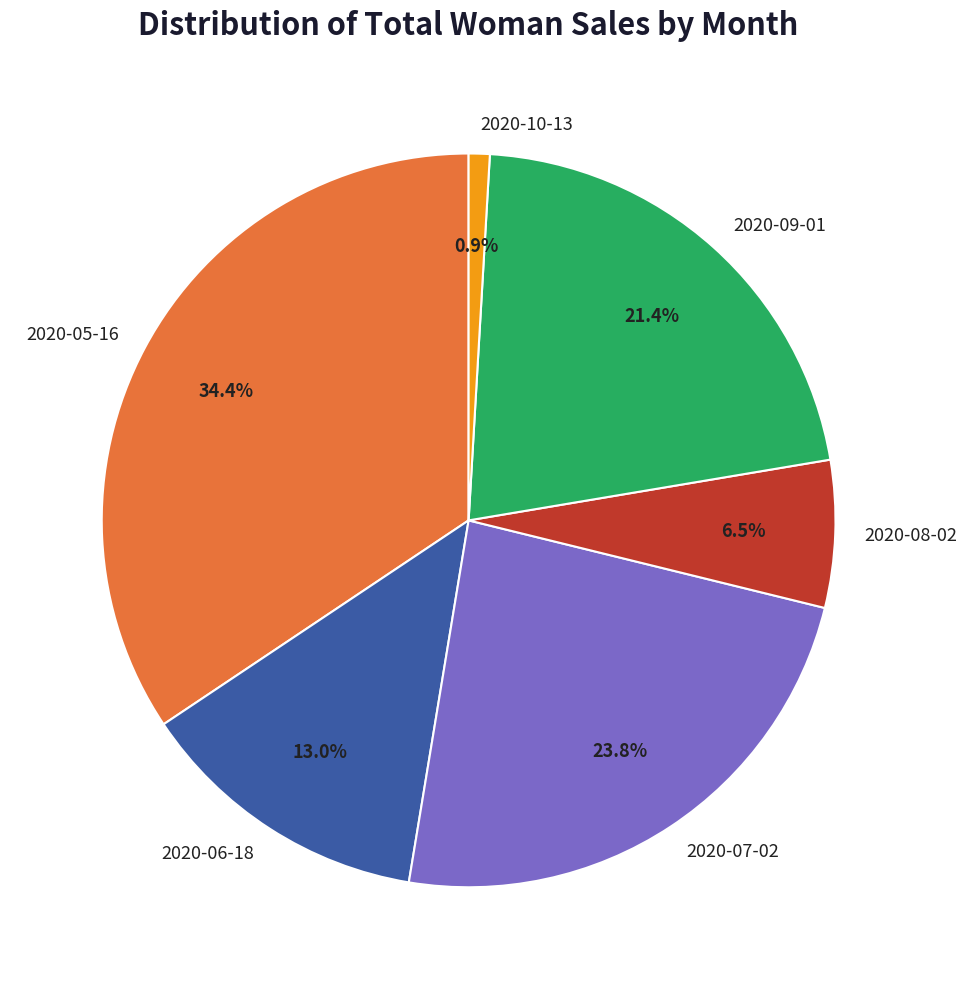

What is the ratio of the value at 2020-08-02 to the value at 2020-07-02?

0.3